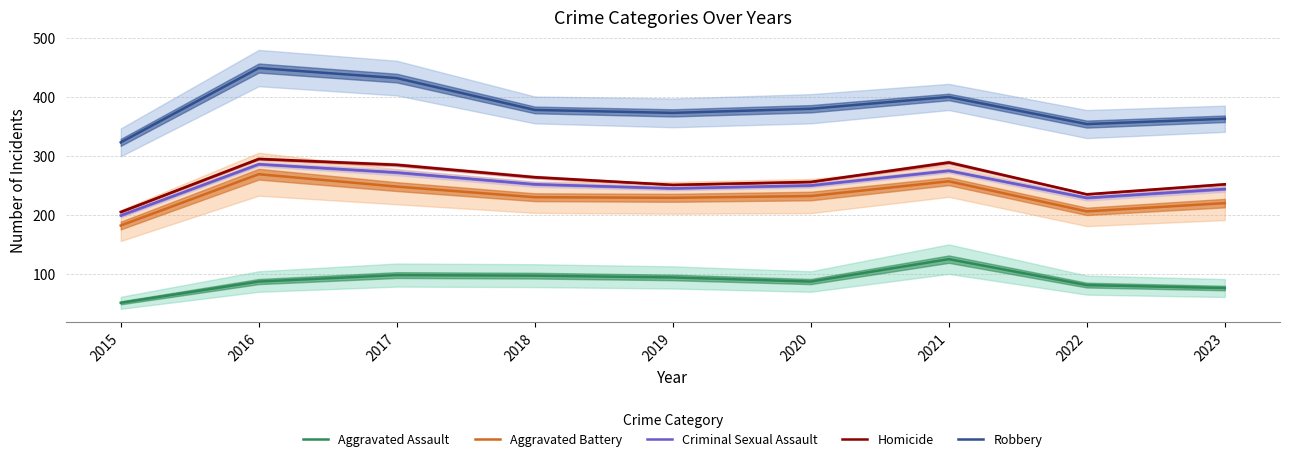

What is the difference between the Aggravated Battery values at 2022 and 2019?

23